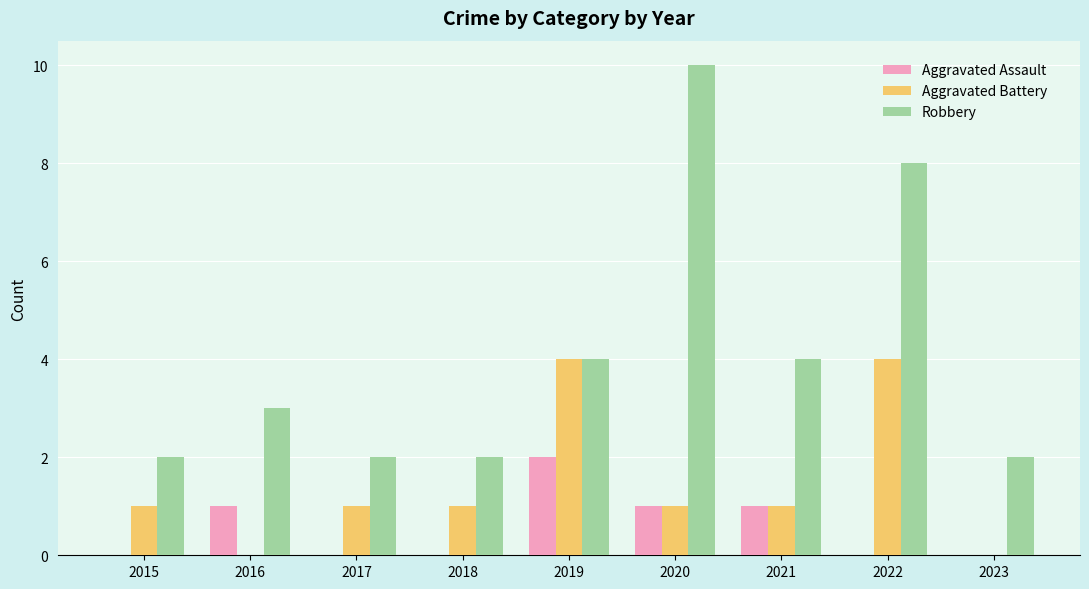

Does the chart contain stacked bars?

No